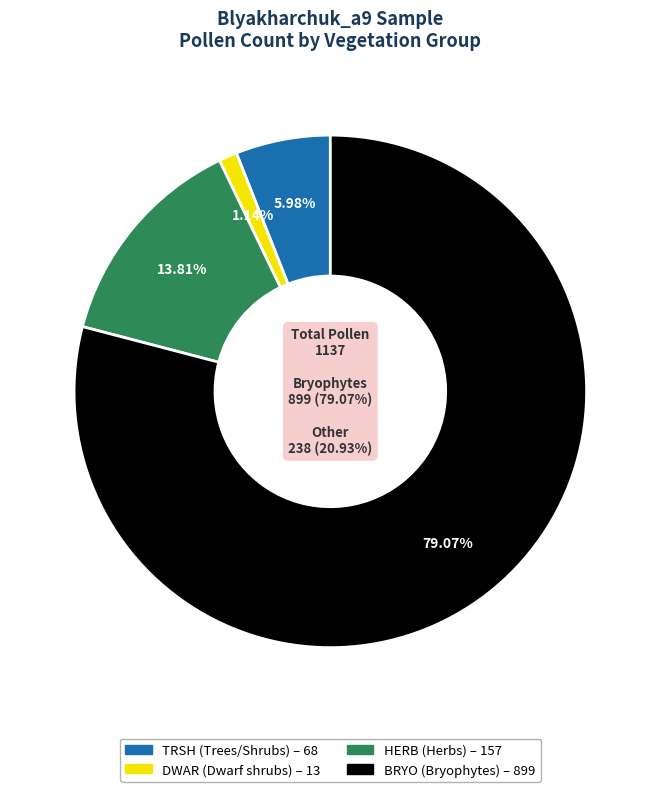

What is the smallest slice in the pie chart?

DWAR